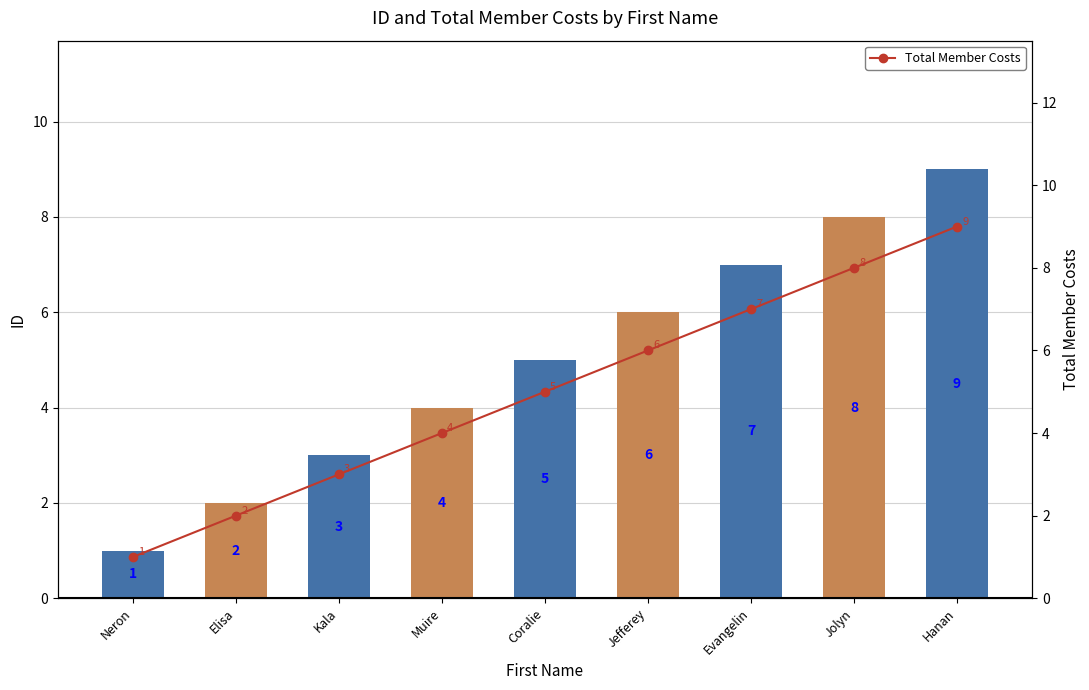

What is the difference between the Total Member Costs values at Muire and Evangelin?

3